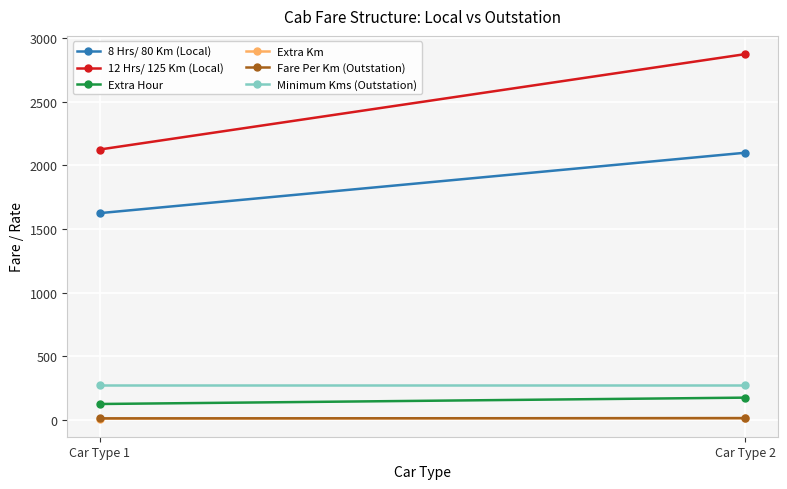

Reading right to left, transcribe all the data shown in this chart.

8 Hrs/ 80 Km (Local): Car Type 2=2100	Car Type 1=1625
12 Hrs/ 125 Km (Local): Car Type 2=2875	Car Type 1=2125
Extra Hour: Car Type 2=175	Car Type 1=125
Extra Km: Car Type 2=14	Car Type 1=11
Fare Per Km (Outstation): Car Type 2=14	Car Type 1=12
Minimum Kms (Outstation): Car Type 2=275	Car Type 1=275